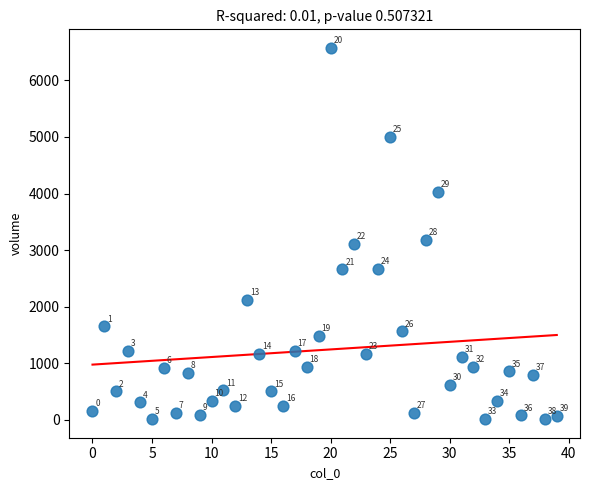

What Y value in the scatter plot is closest to 3292?

3173.6